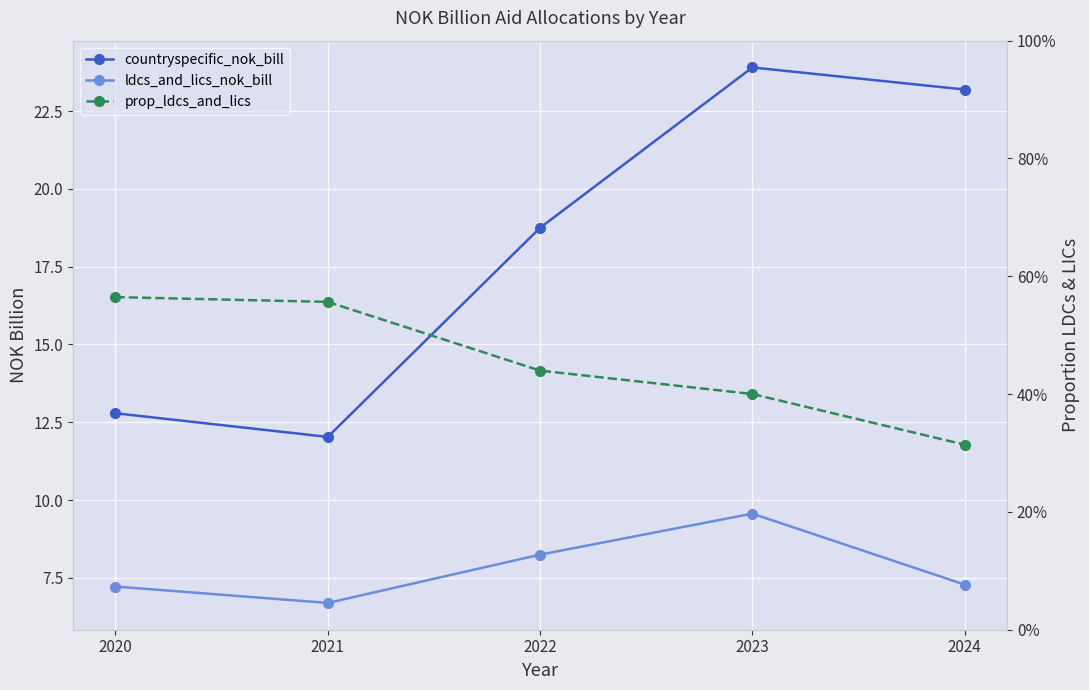

Which series has the largest range (max minus min)?

countryspecific_nok_bill